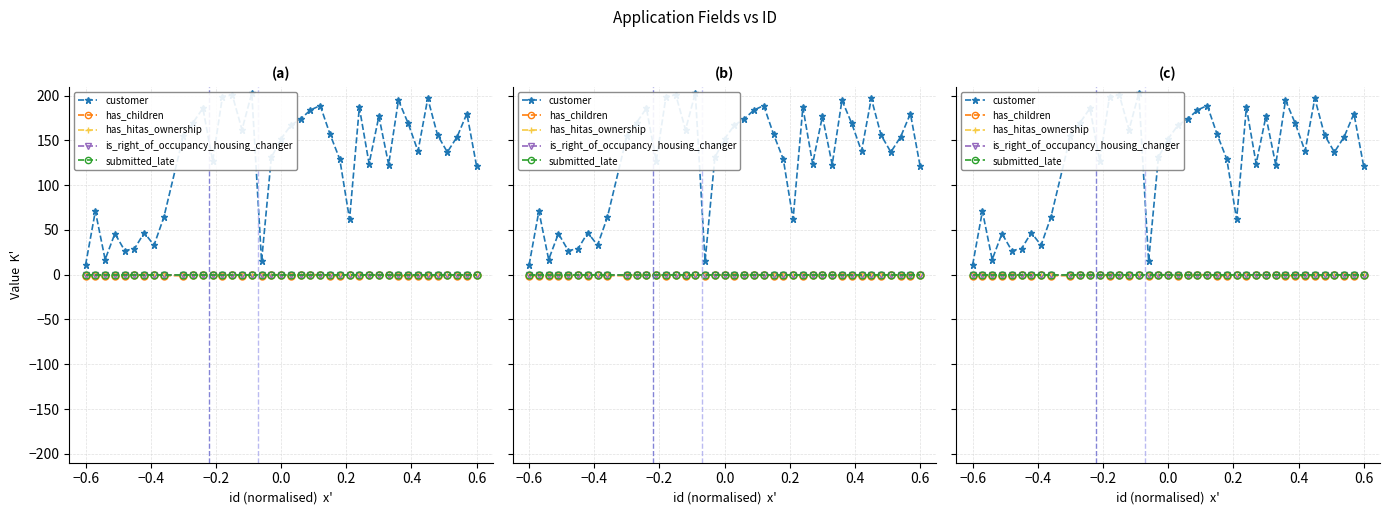

What is the sum of all customer values?

5166